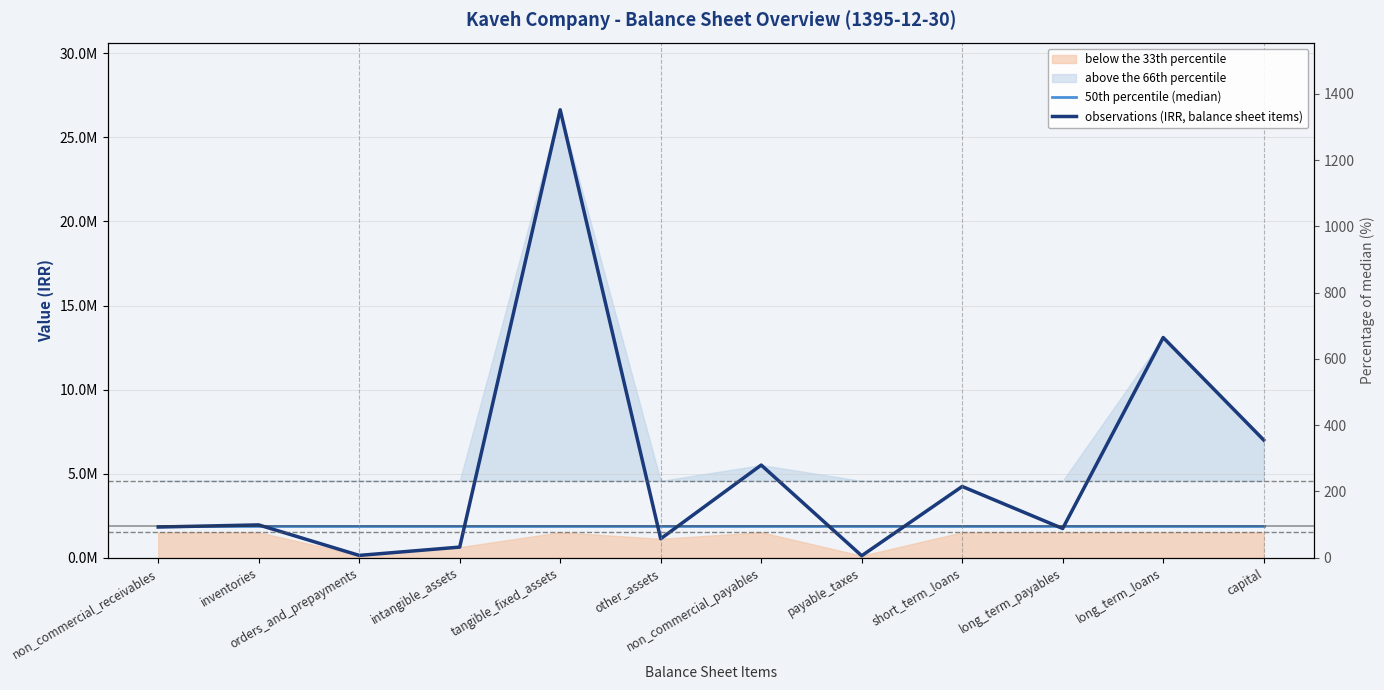

Which series has the widest spread of values?

observations (IRR, balance sheet items)